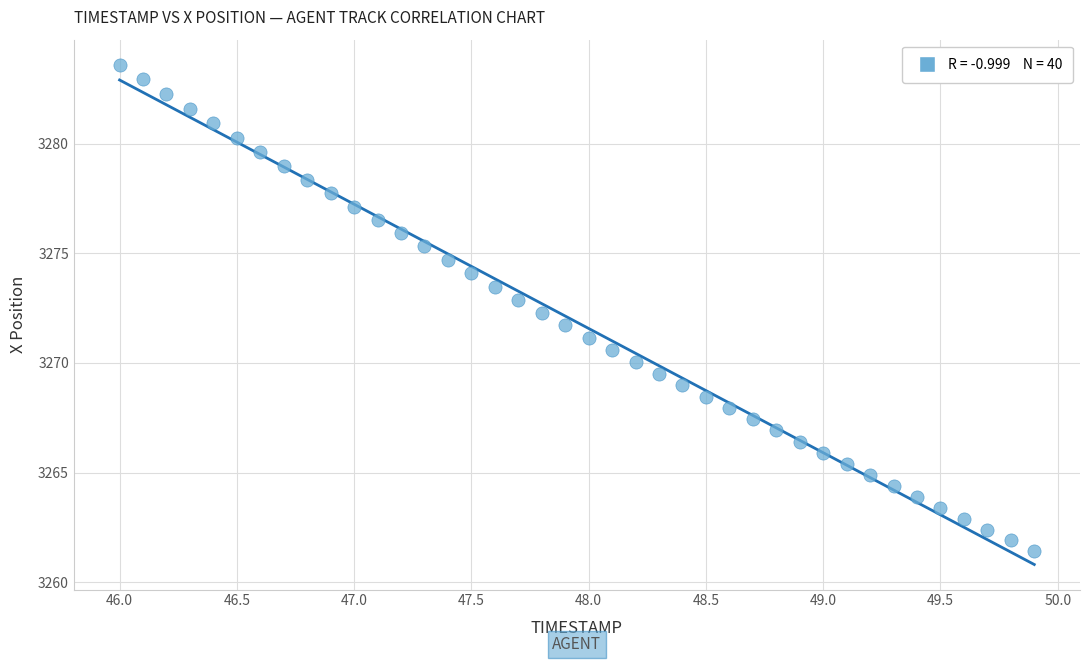

What is the range of Y values (max minus min)?

22.2